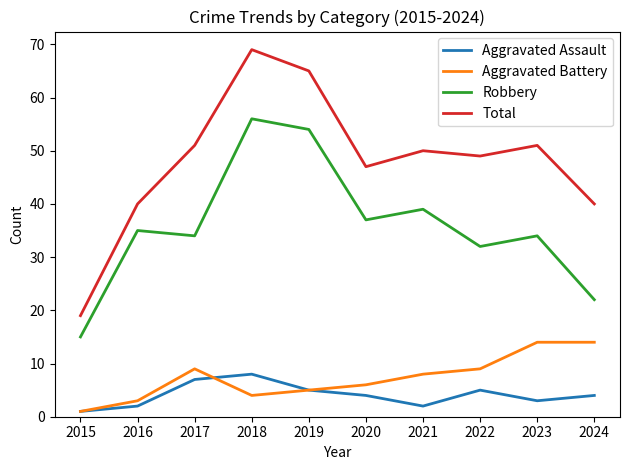

What is the difference between the highest and lowest values at 2019?

60